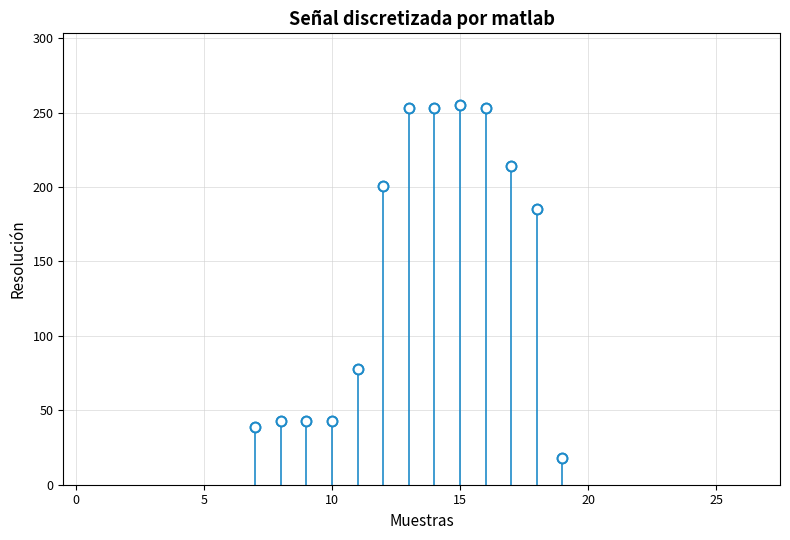

What is the range of X values (max minus min)?

12